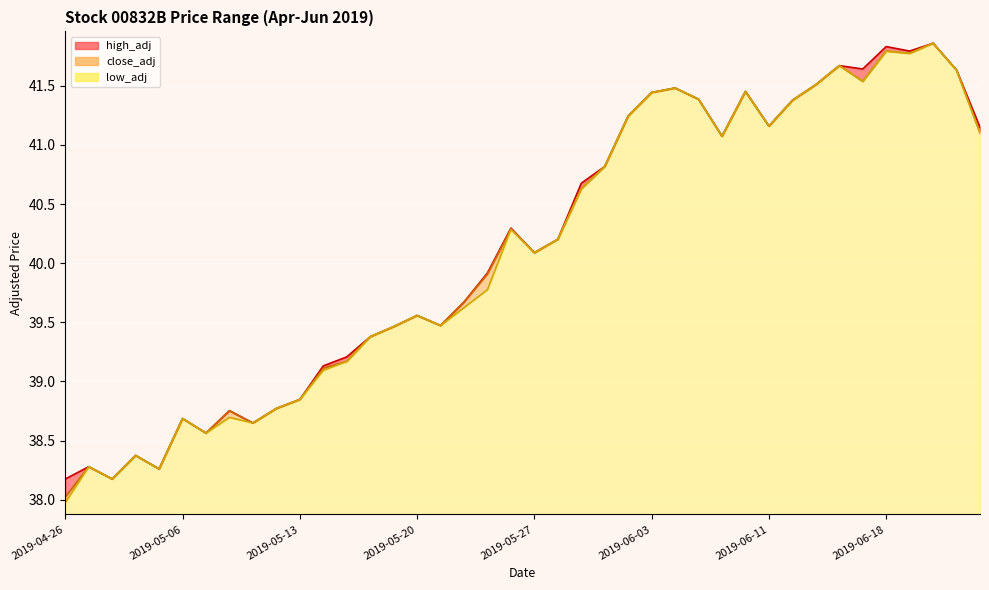

Rank the series by their maximum value, from lowest to highest.

low_adj, close_adj, high_adj